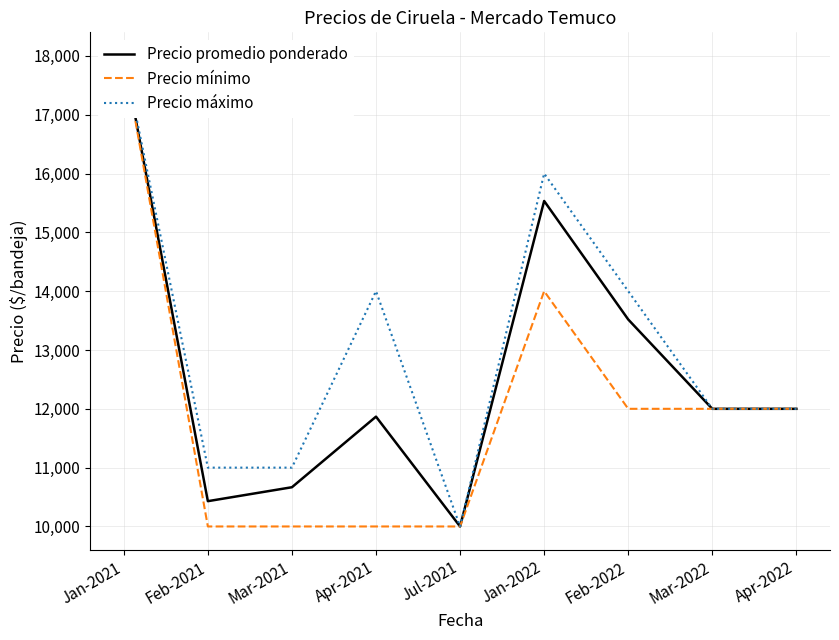

Where is Precio promedio ponderado nearest to the value 14000?

Feb-2022